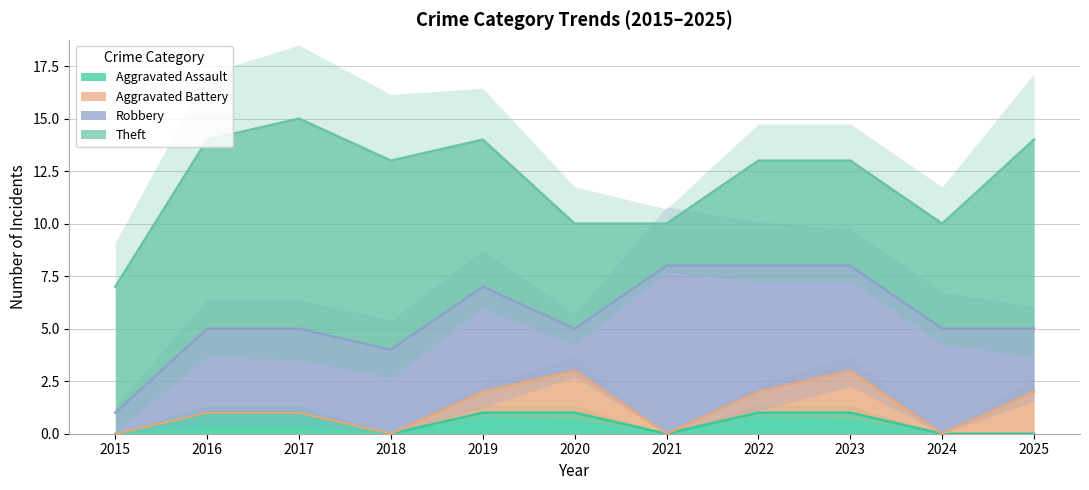

The Aggravated Assault series shows 1 at 2021. True or false?

False